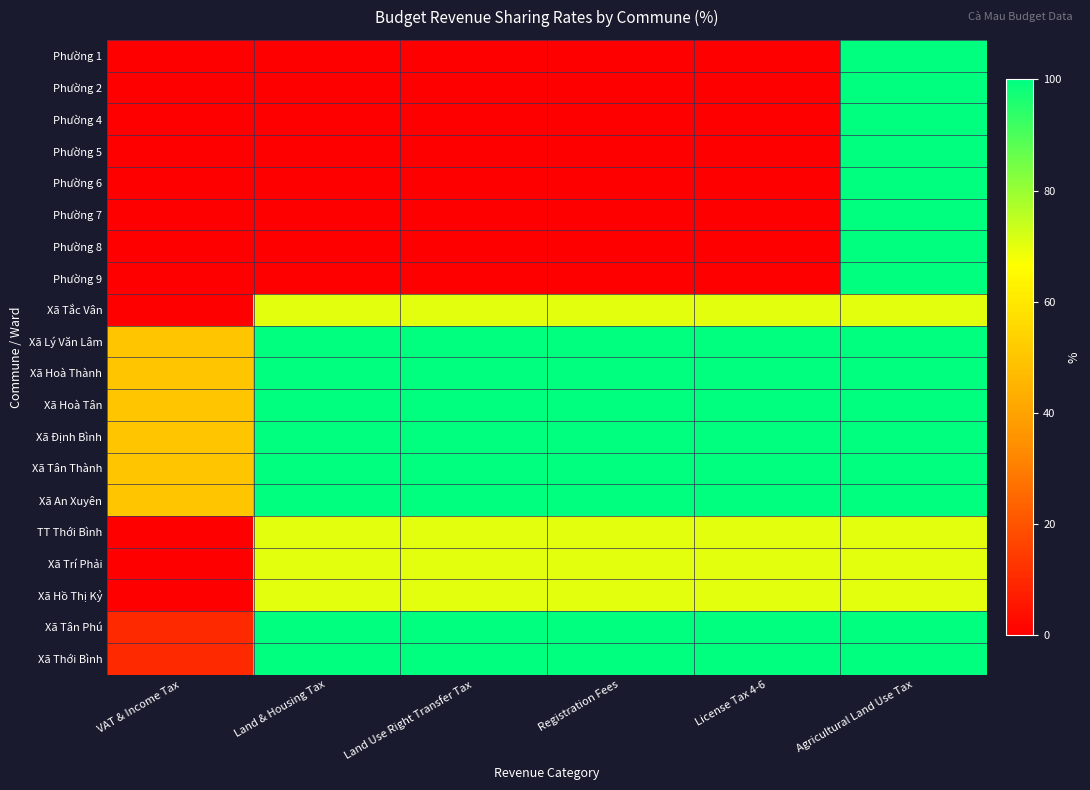

What is the difference between the highest and lowest values at Agricultural Land Use Tax?

30